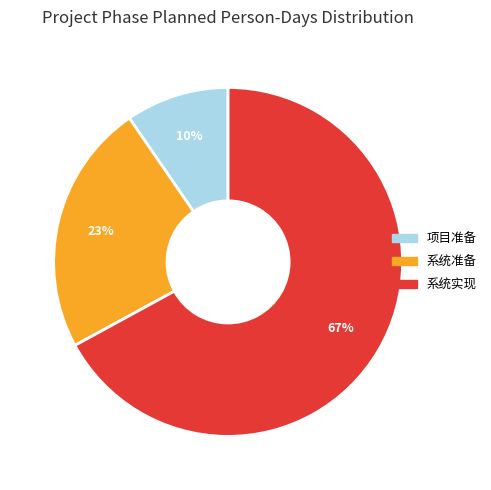

Is the sum of 系统准备 and 系统实现 greater than half?

Yes